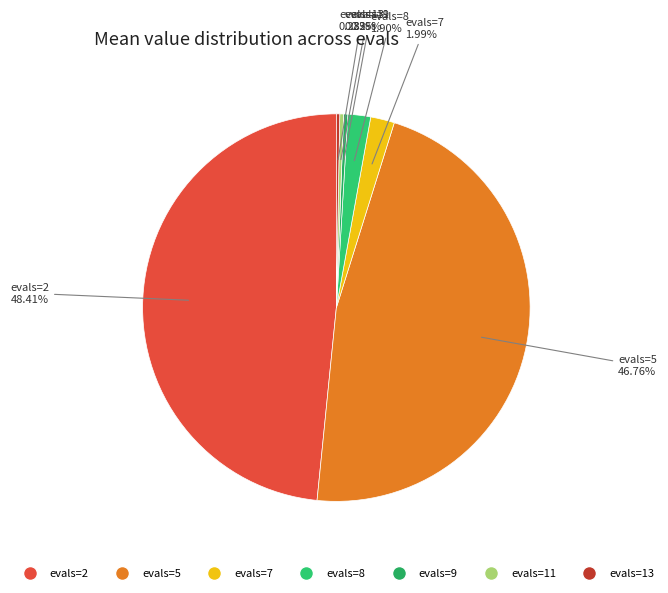

Is there any slice that represents more than half of the pie?

No